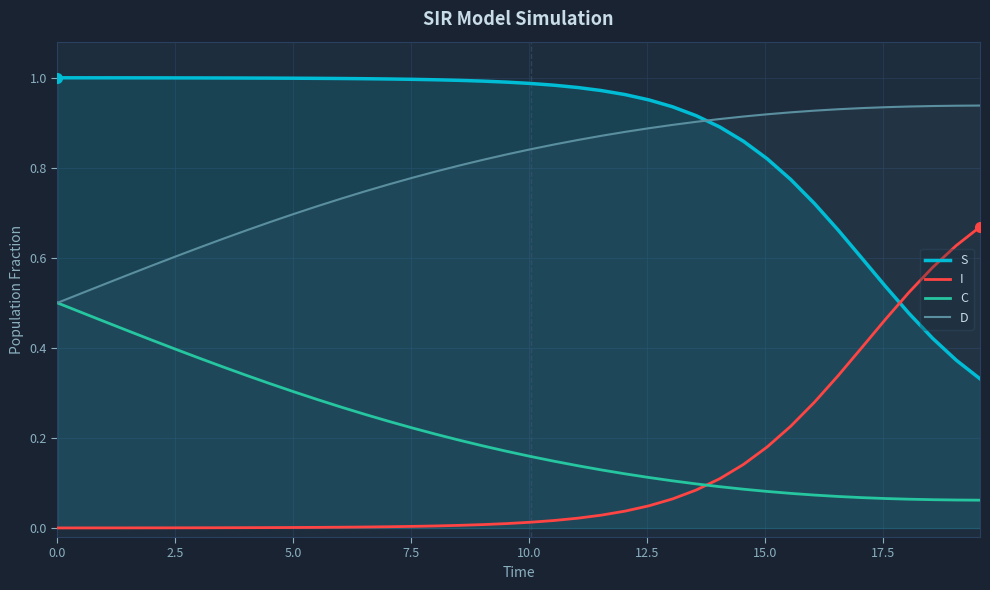

True or false: C and S cross at least once.

False